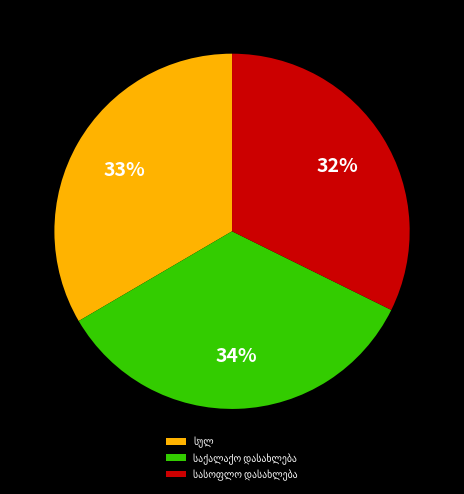

To the nearest percent, what is the average slice percentage?

33%